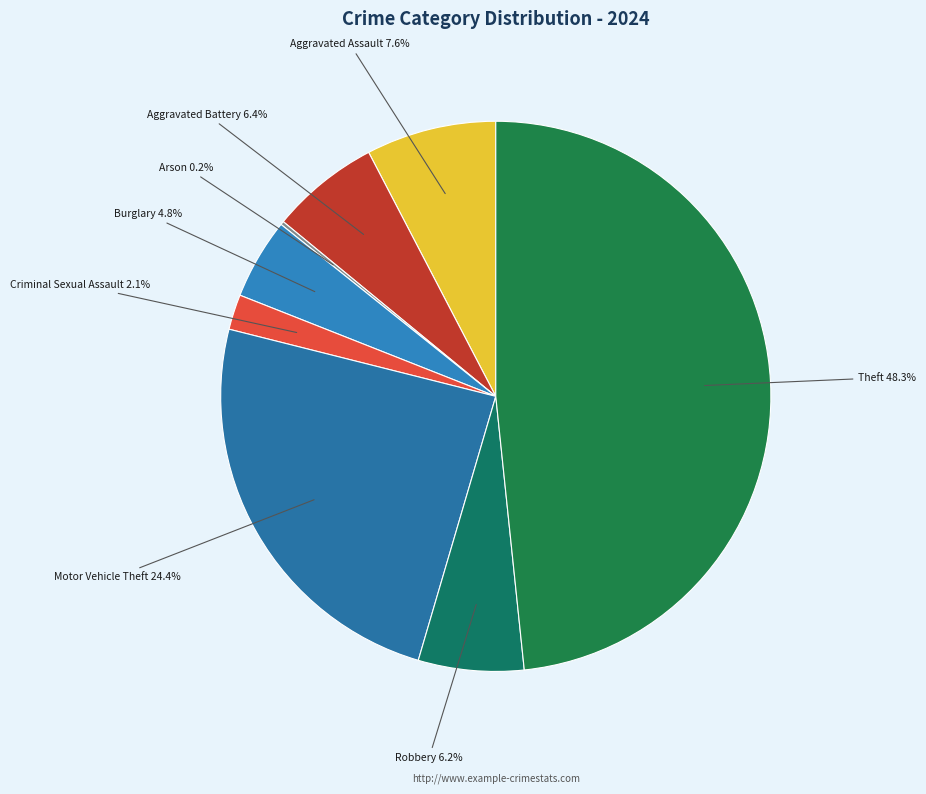

What percentage is the Criminal Sexual Assault slice, to the nearest percent?

2%